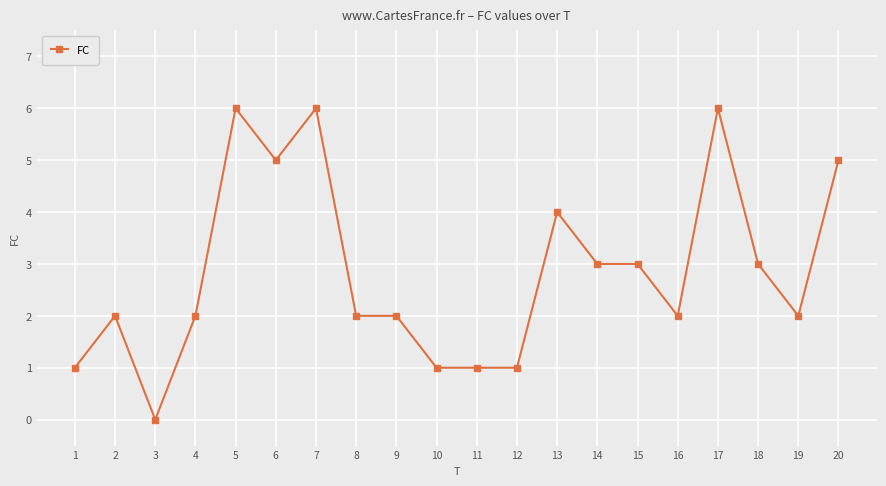

What is the difference between the values at 3 and 14?

3